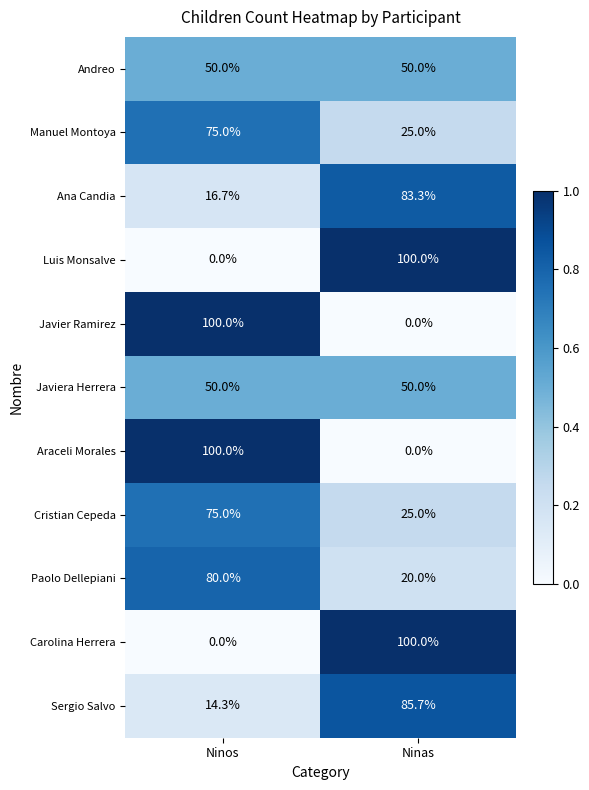

Reading right to left, list all the values displayed in this chart.

Andreo: 50.0	50.0
Manuel Montoya: 25.0	75.0
Ana Candia: 83.3	16.7
Luis Monsalve: 100.0	0.0
Javier Ramirez: 0.0	100.0
Javiera Herrera: 50.0	50.0
Araceli Morales: 0.0	100.0
Cristian Cepeda: 25.0	75.0
Paolo Dellepiani: 20.0	80.0
Carolina Herrera: 100.0	0.0
Sergio Salvo: 85.7	14.3